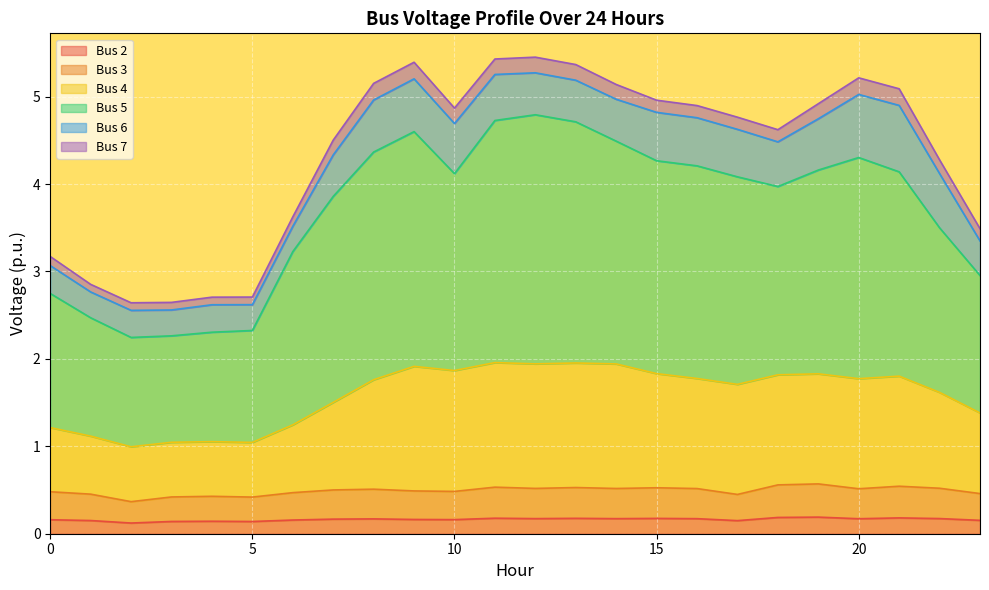

How many Bus 3 values are between 0 and 1?

24